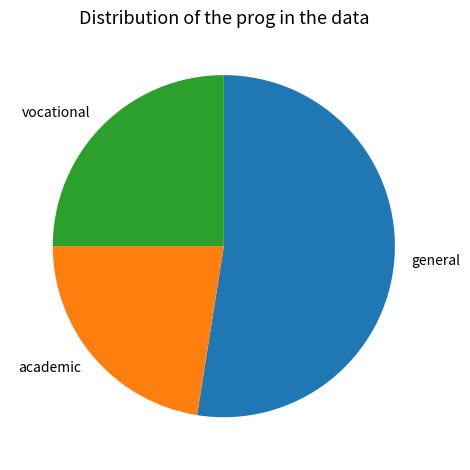

Combined, do academic and general account for over 50%?

Yes